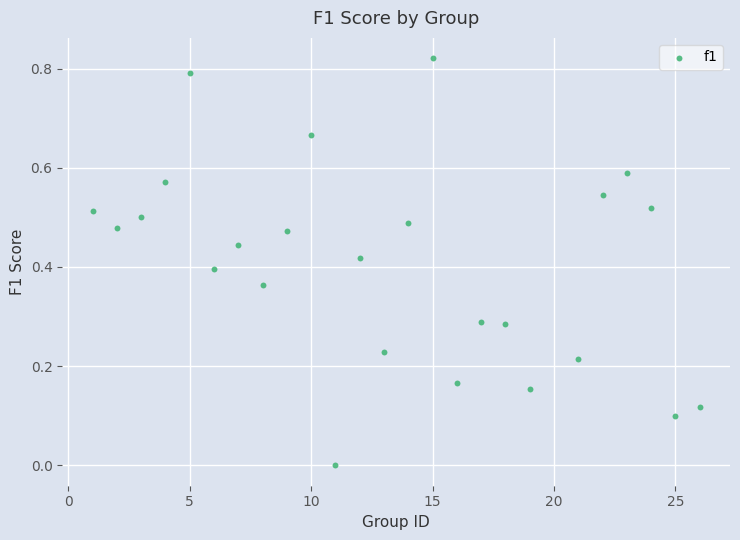

What is the range of X values (max minus min)?

25.0